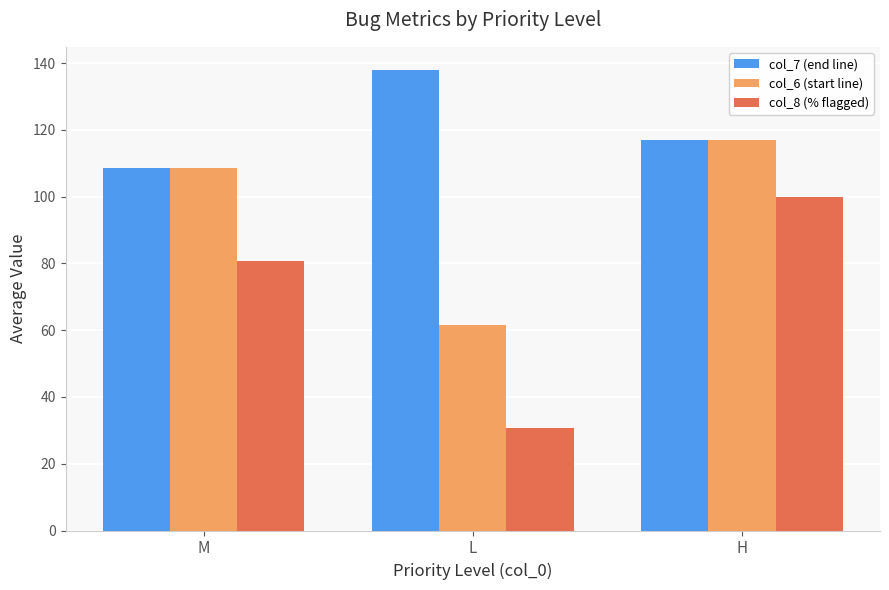

The col_8 (% flagged) series shows 111.2 at M. True or false?

False